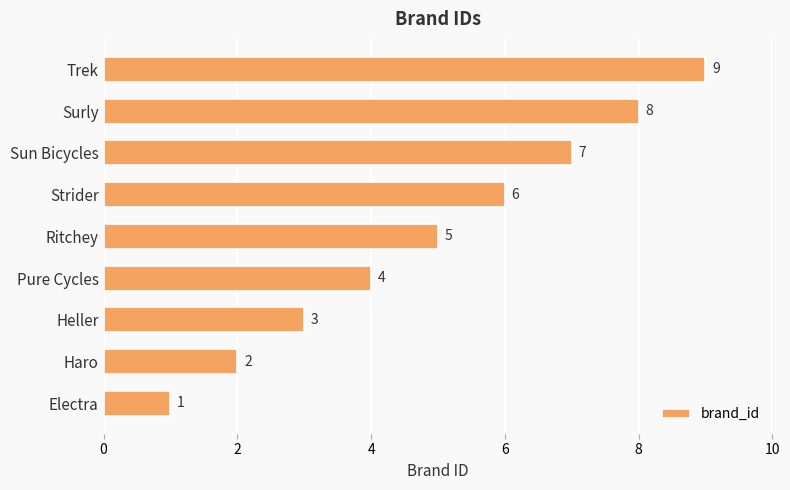

What is the maximum value shown in the chart?

9